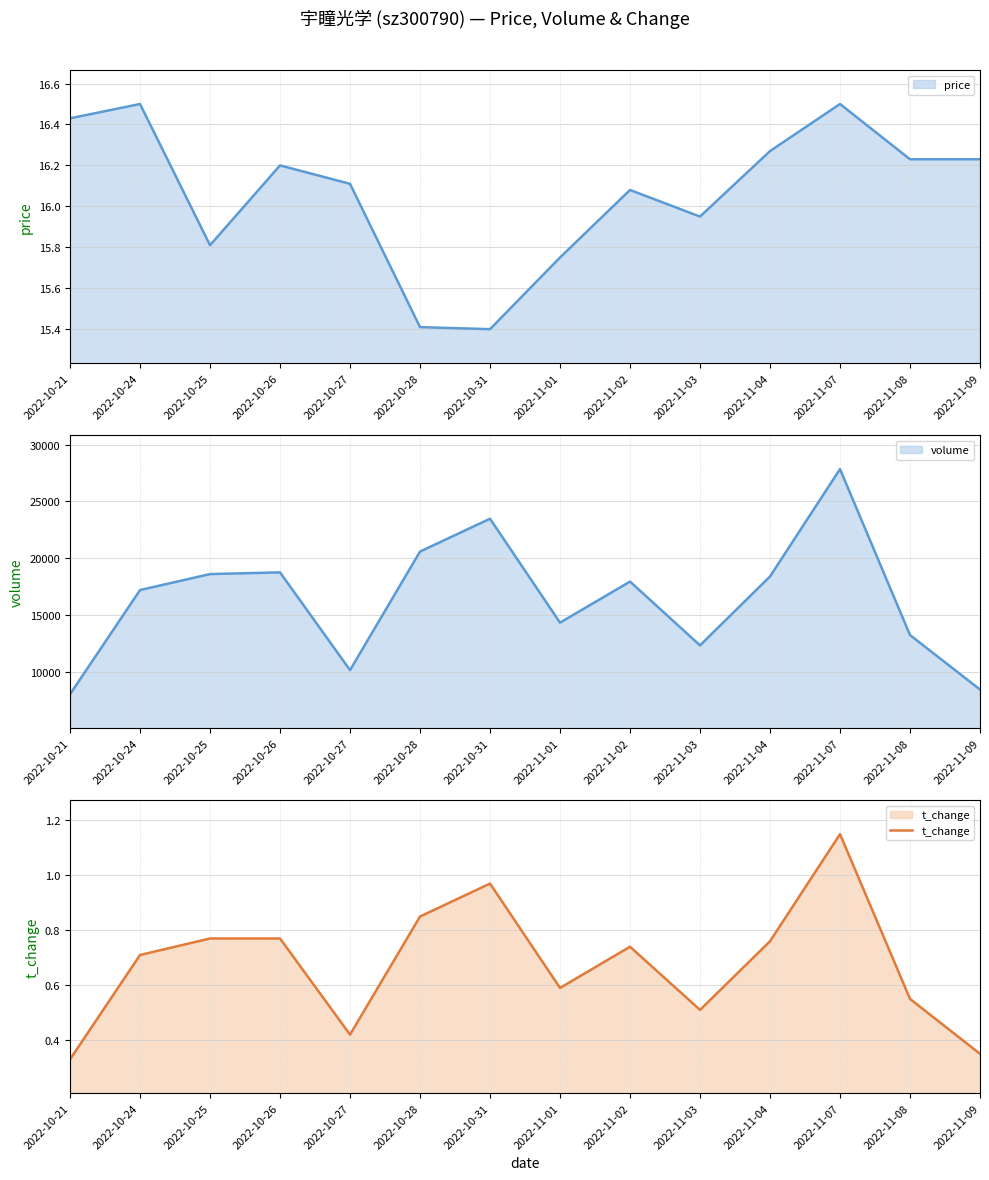

What is the label of the 1st point from the left?

2022-10-21